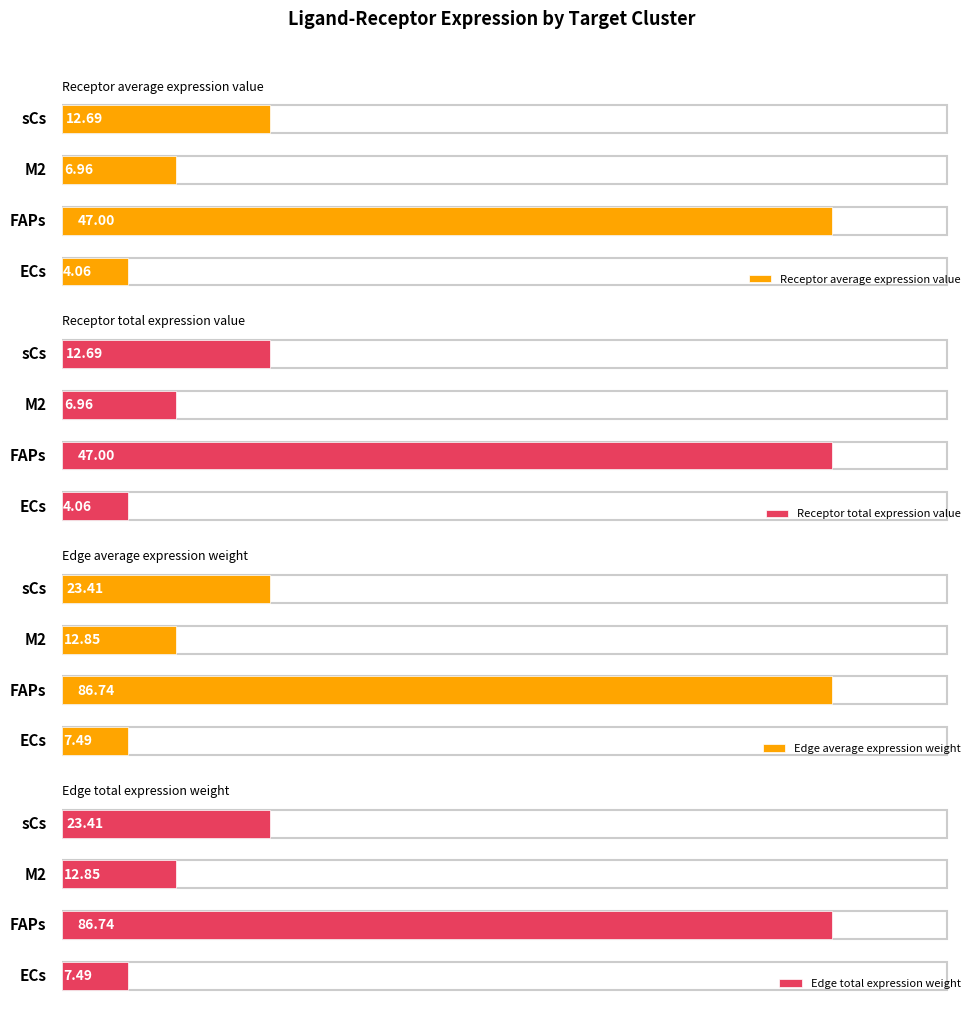

What is the value of the Receptor total expression value bar at the 1st from the left?

4.1